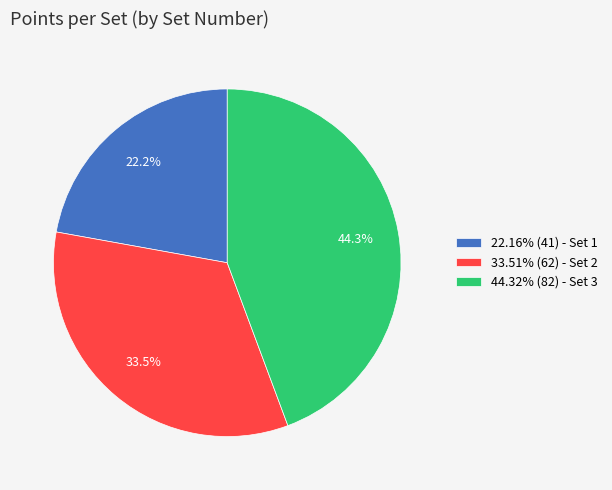

How many segments does this pie chart have?

3